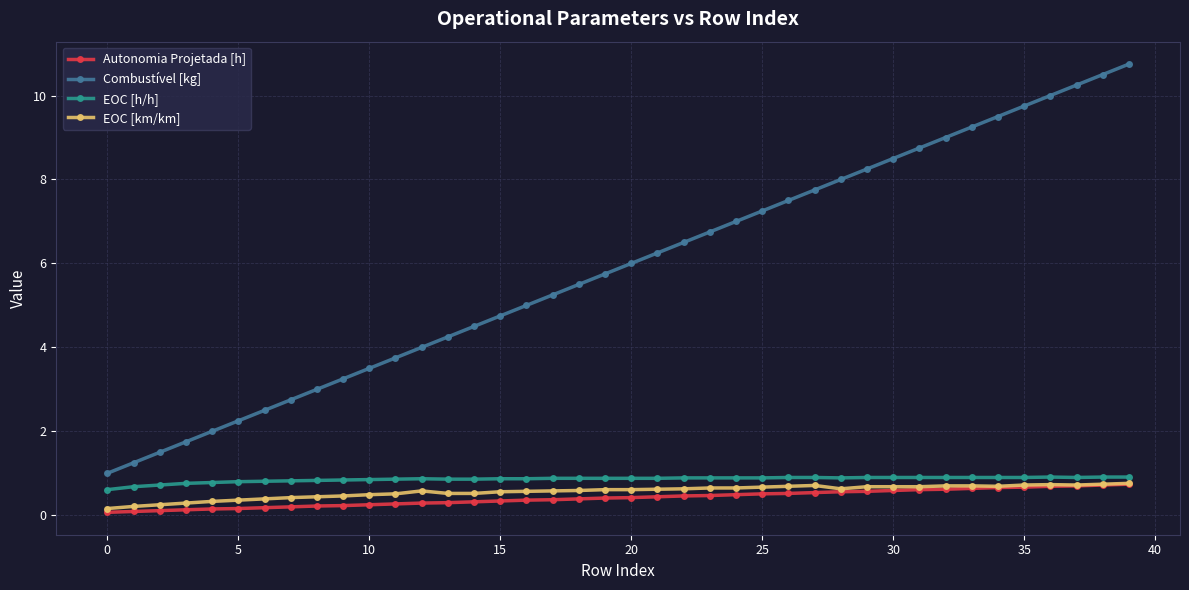

What is the value of the EOC [h/h] point at the 1st from the left?

0.6